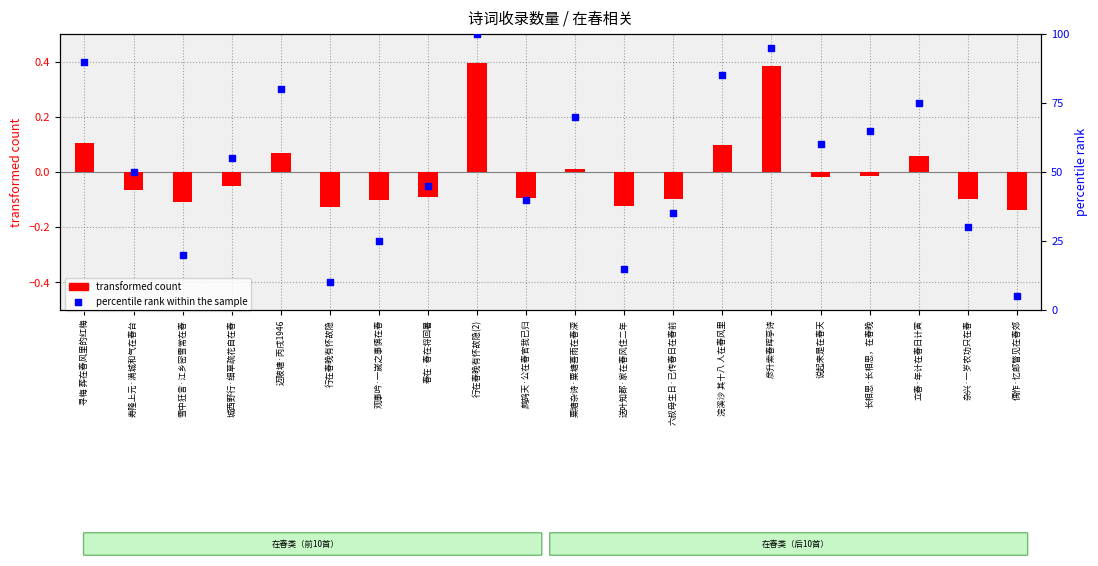

At how many categories does at least one series exceed 76?

5